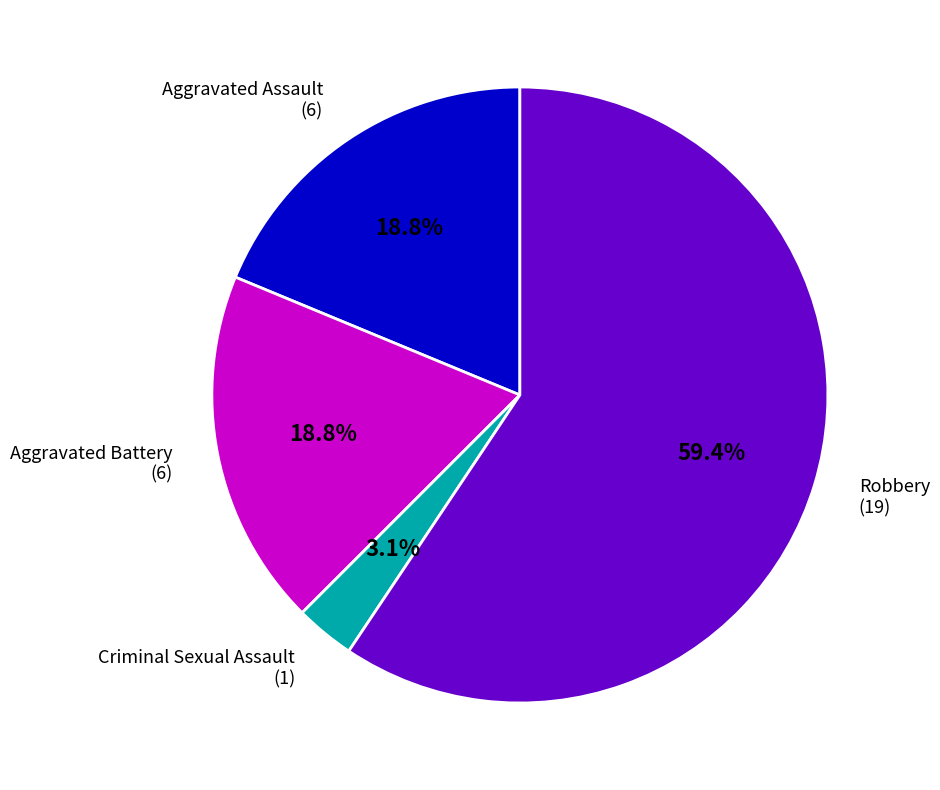

How many slices are in this pie chart?

4